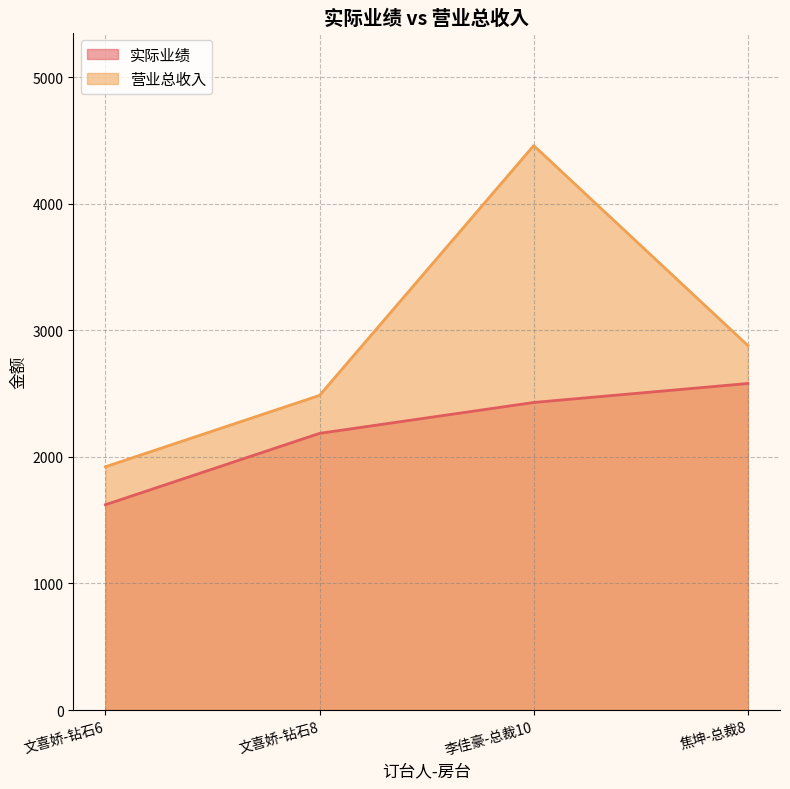

Rank the series by their maximum value, from highest to lowest.

营业总收入, 实际业绩